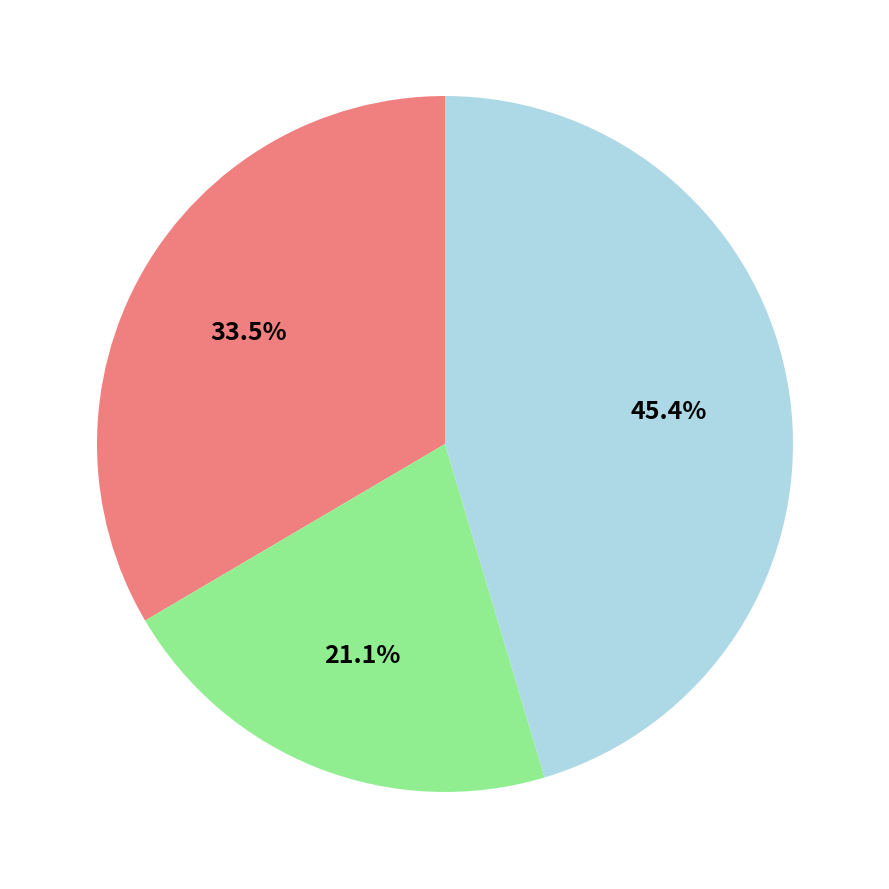

Is there any slice that represents more than half of the pie?

No